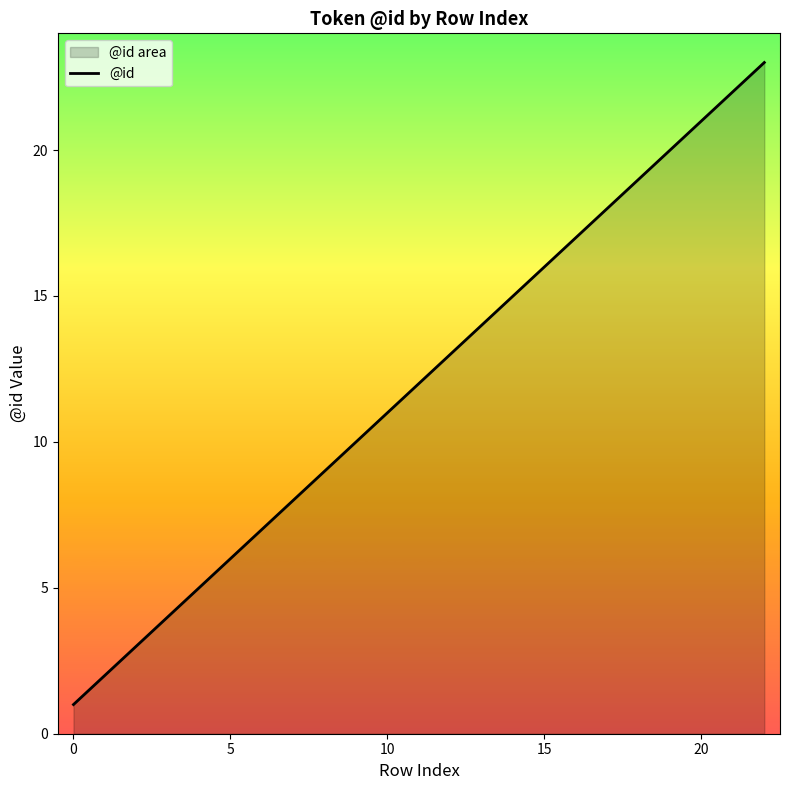

What is the maximum value shown in the chart?

23